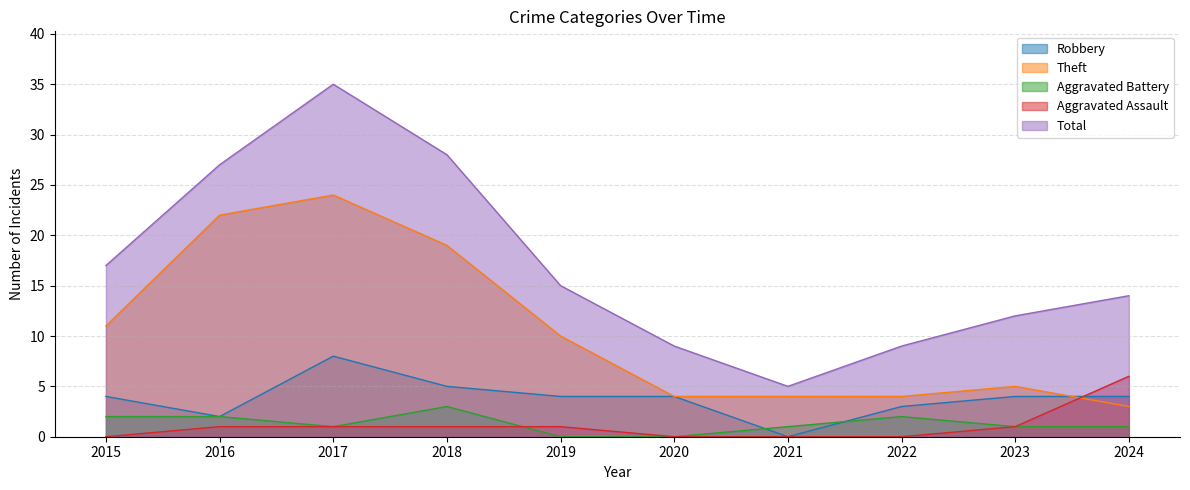

Which series changed the most between 2019 and 2024?

Theft